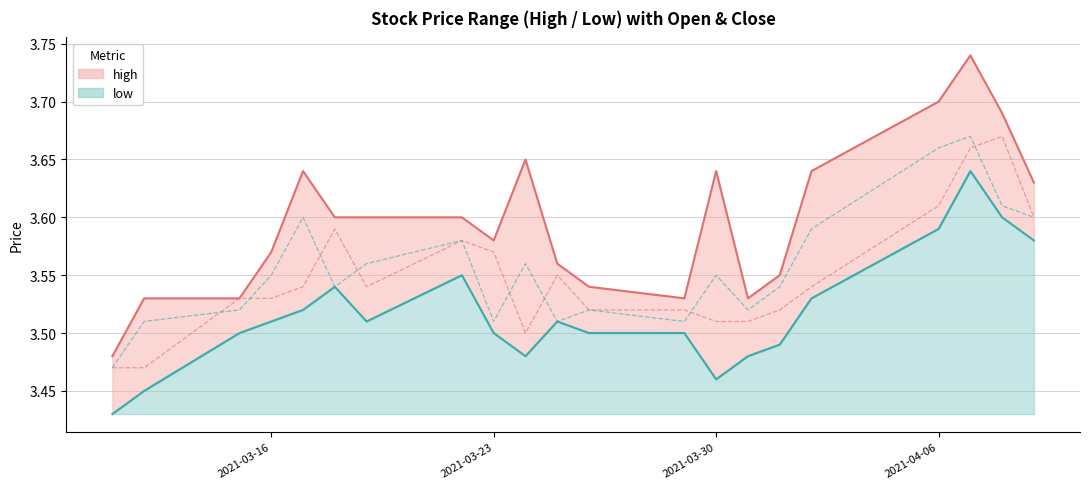

Reading left to right, extract all data points from this chart.

open: 3.5	3.5	3.5	3.6	3.6	3.6	3.6	3.6	3.6	3.6	3.6	3.5	3.5	3.6	3.5	3.5	3.6	3.7	3.7	3.7	3.6
close: 3.4	3.5	3.5	3.5	3.5	3.5	3.5	3.5	3.5	3.5	3.5	3.5	3.5	3.5	3.5	3.5	3.5	3.6	3.6	3.6	3.6